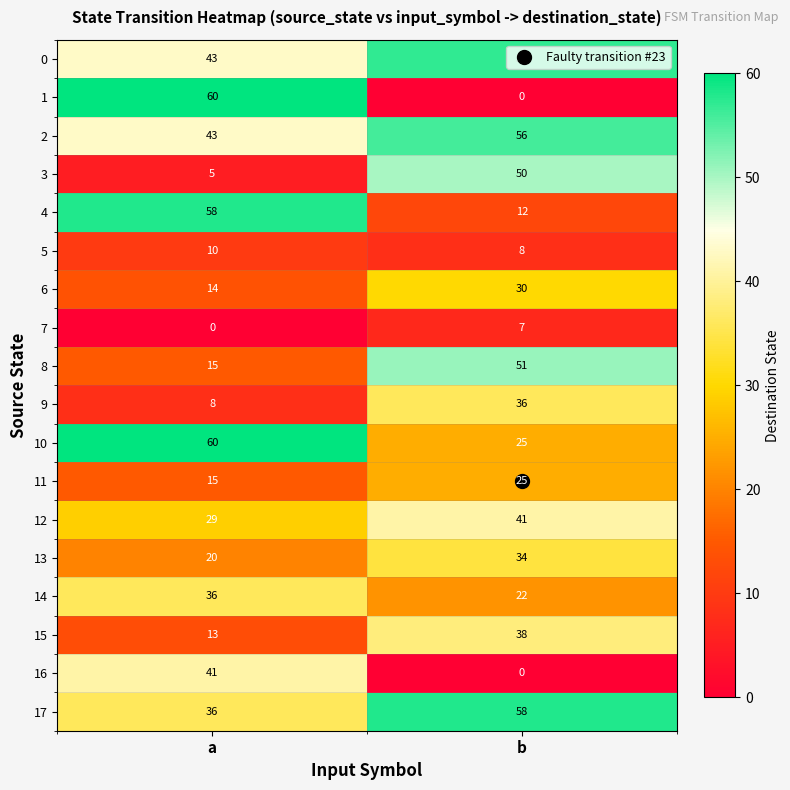

At which category is the sum across all series the highest?

b